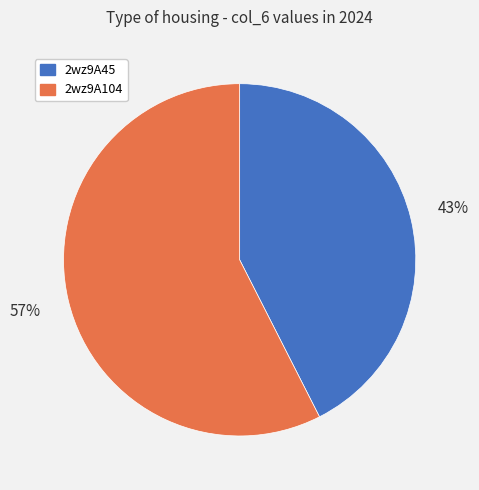

True or false: 2wz9A45 accounts for 48% of the total.

False